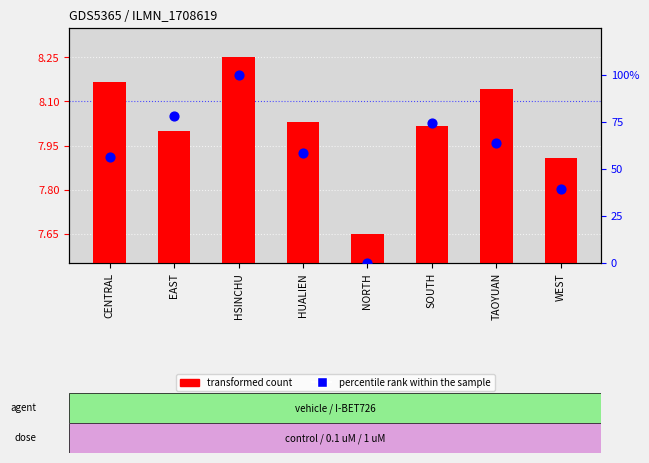

Which series has the largest Y range (max minus min)?

percentile rank within the sample